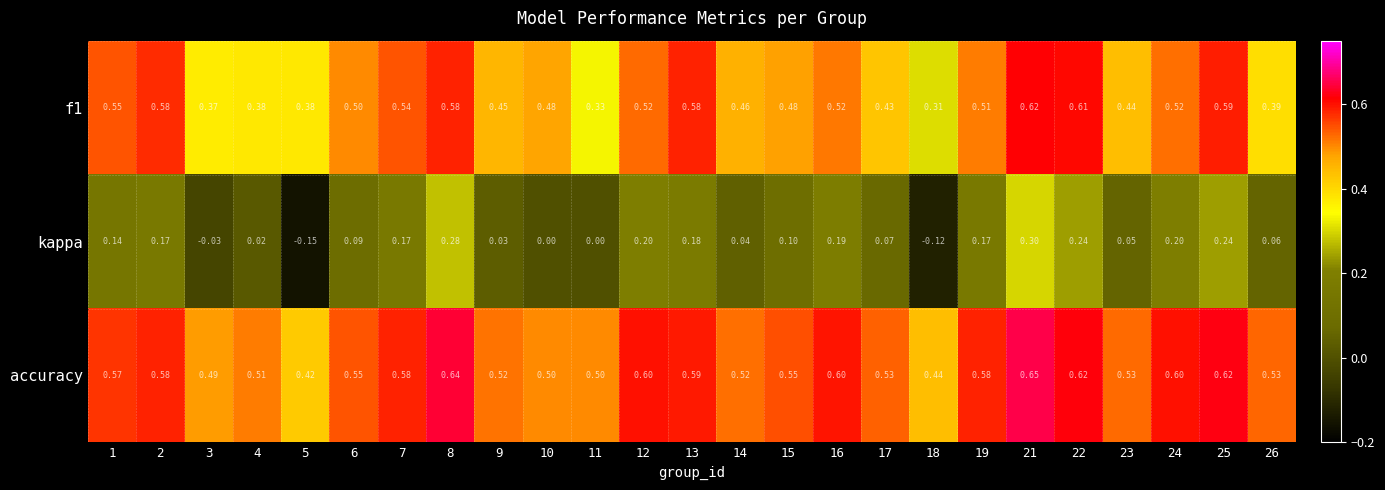

Rank the series by their average value, from lowest to highest.

kappa, f1, accuracy